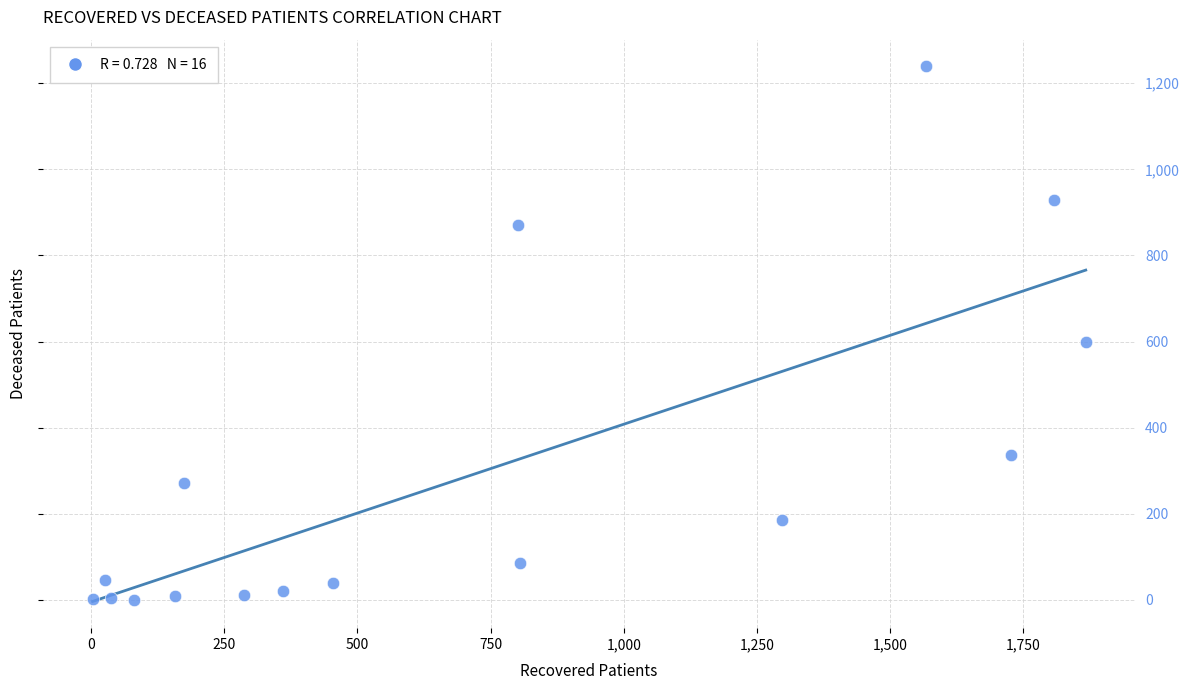

What is the range of Y values (max minus min)?

1239